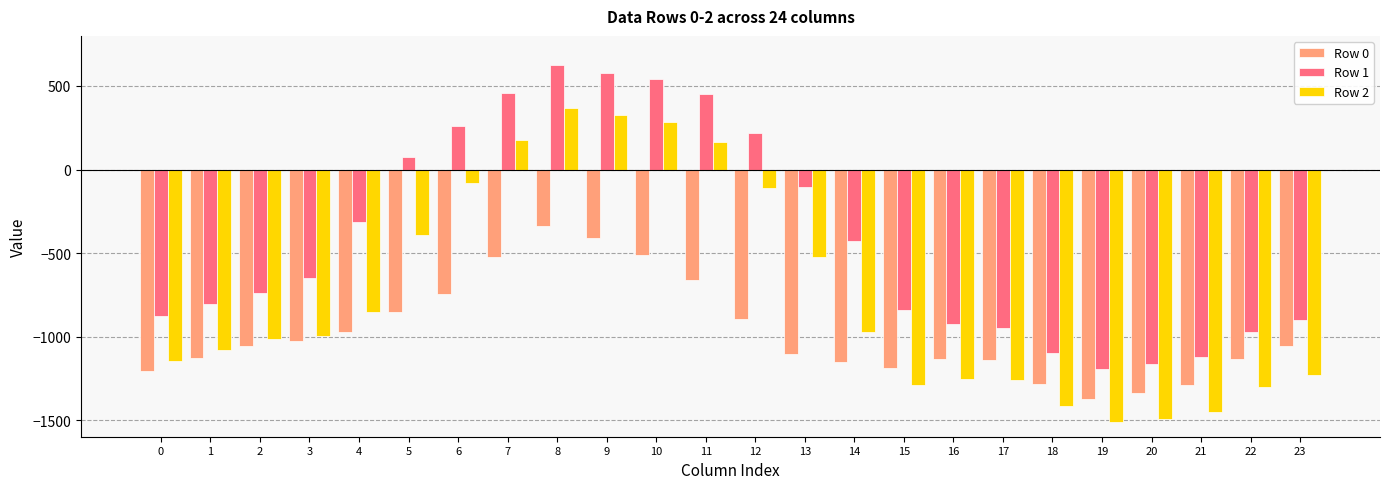

At which label does Row 1 first exceed -648?

4